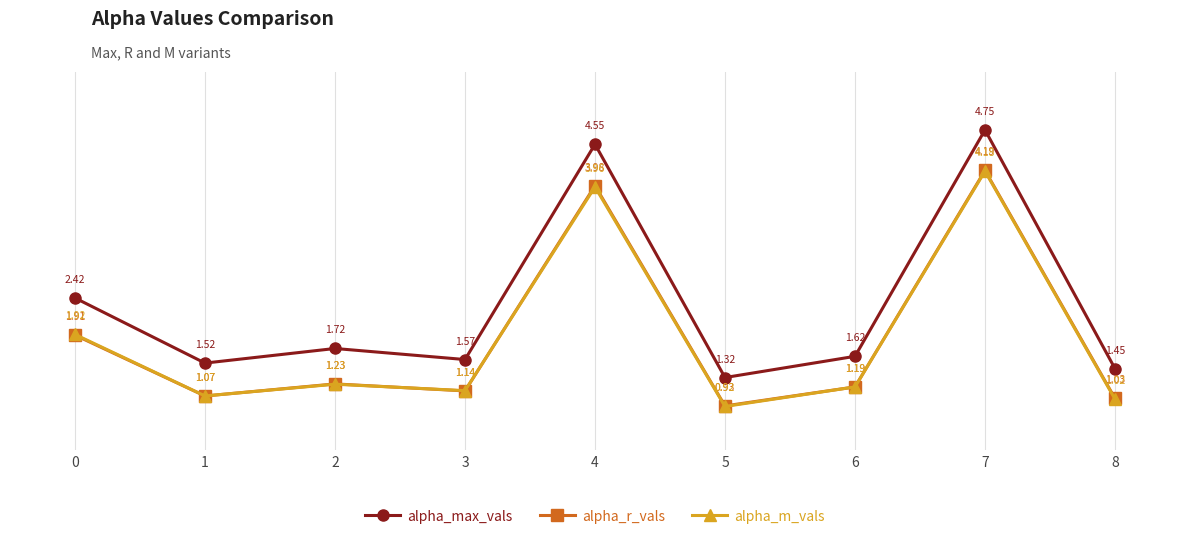

How many lines are shown in the chart?

3